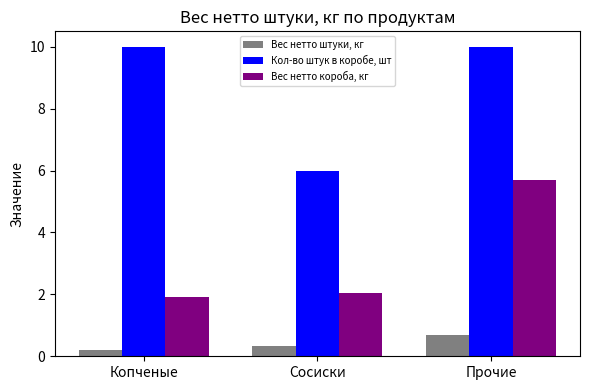

At which category is the sum across all series the highest?

Прочие